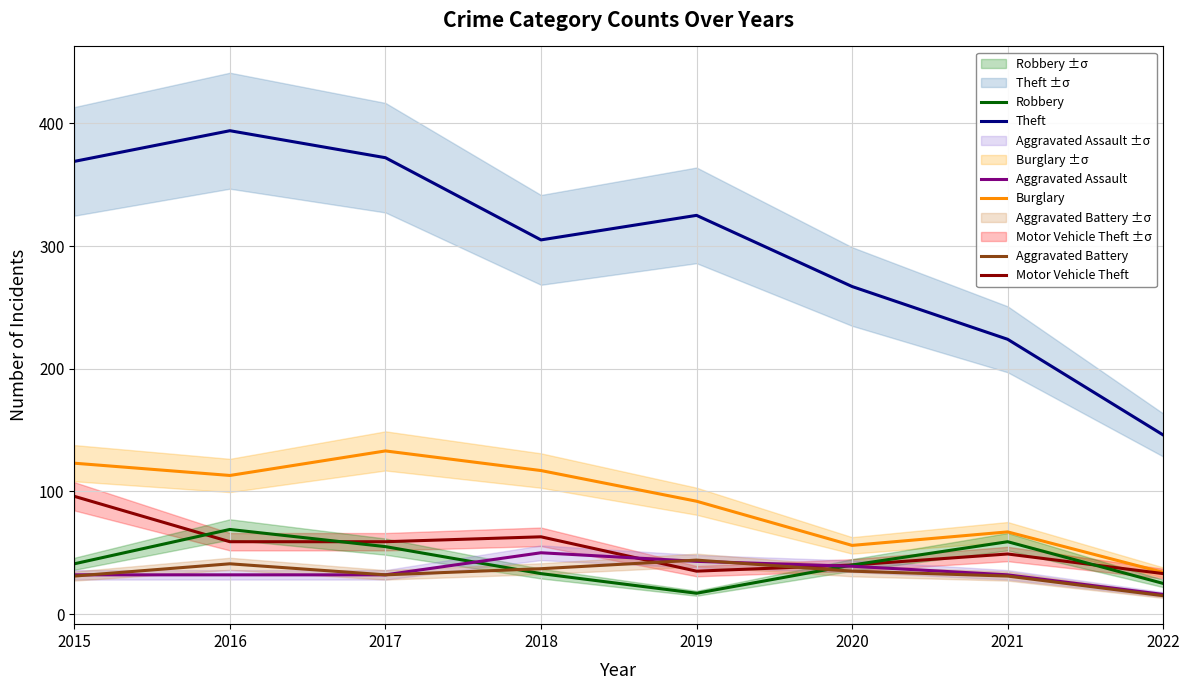

Which has a higher value, 2016 or 2022?

2016